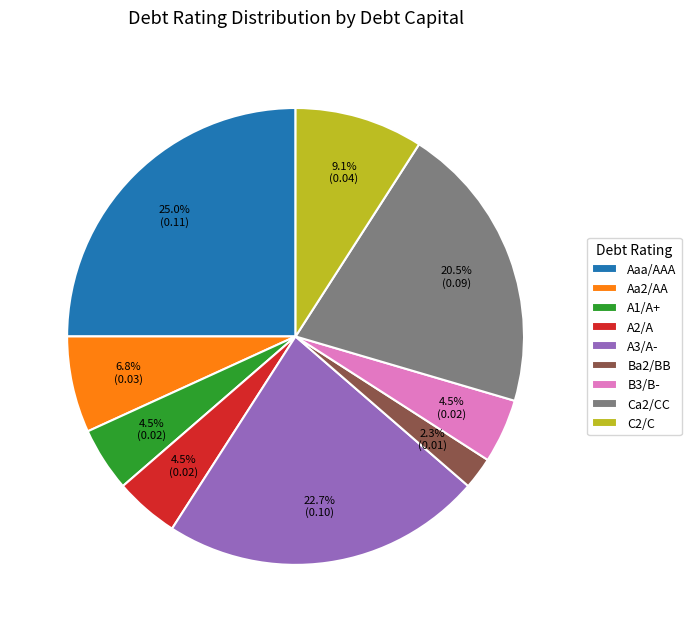

Between C2/C and A2/A, which is larger?

C2/C